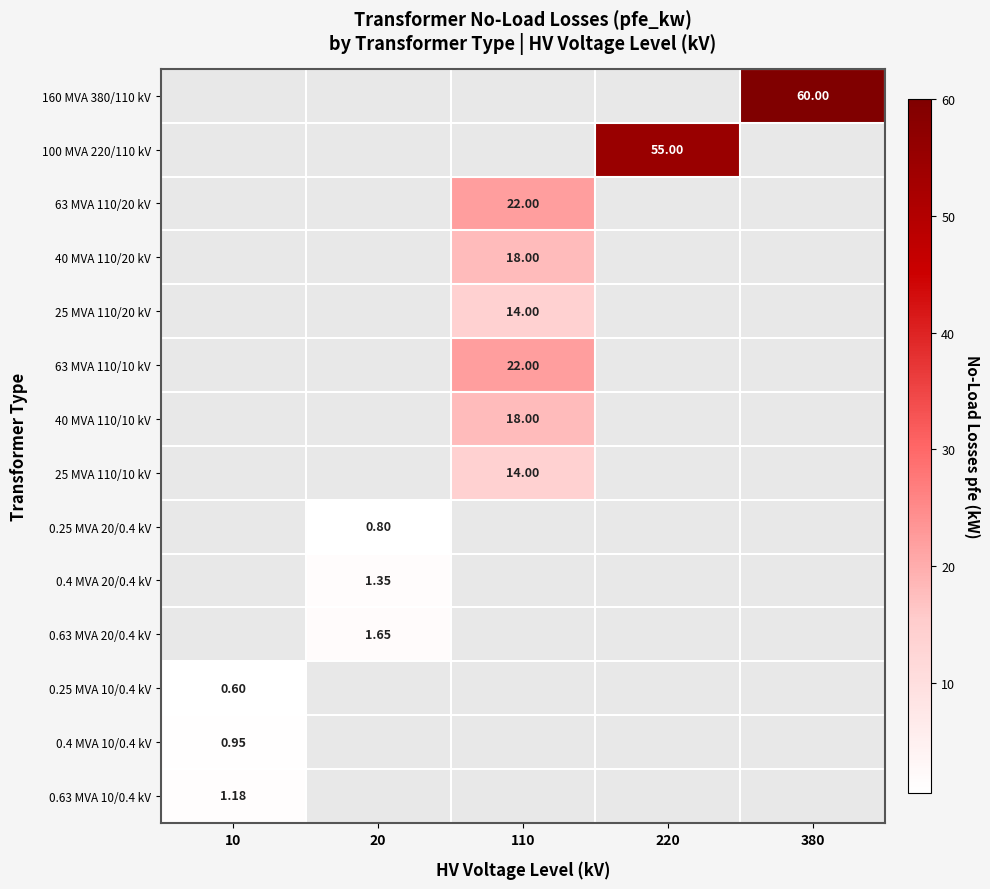

Is the value of 0.63 MVA 10/0.4 kV at 10 greater than the value of 0.4 MVA 10/0.4 kV at 380?

No